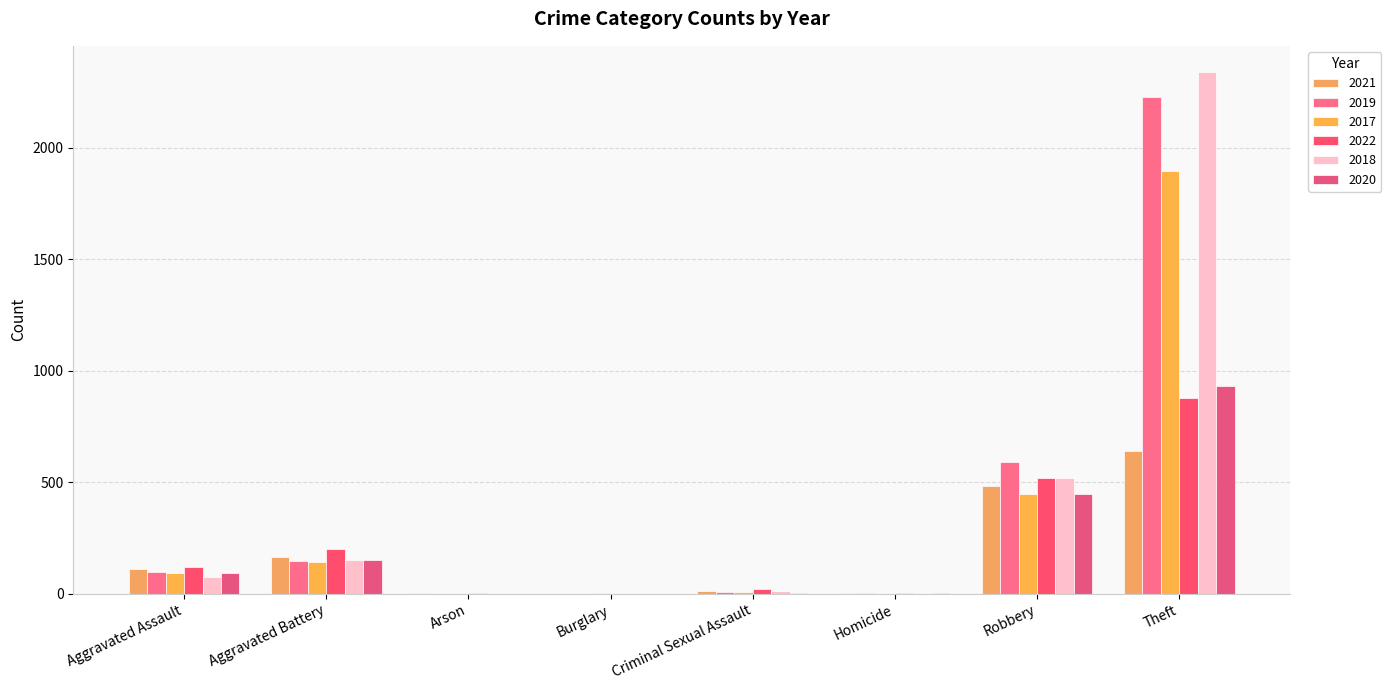

Which series has the widest spread of values?

2018